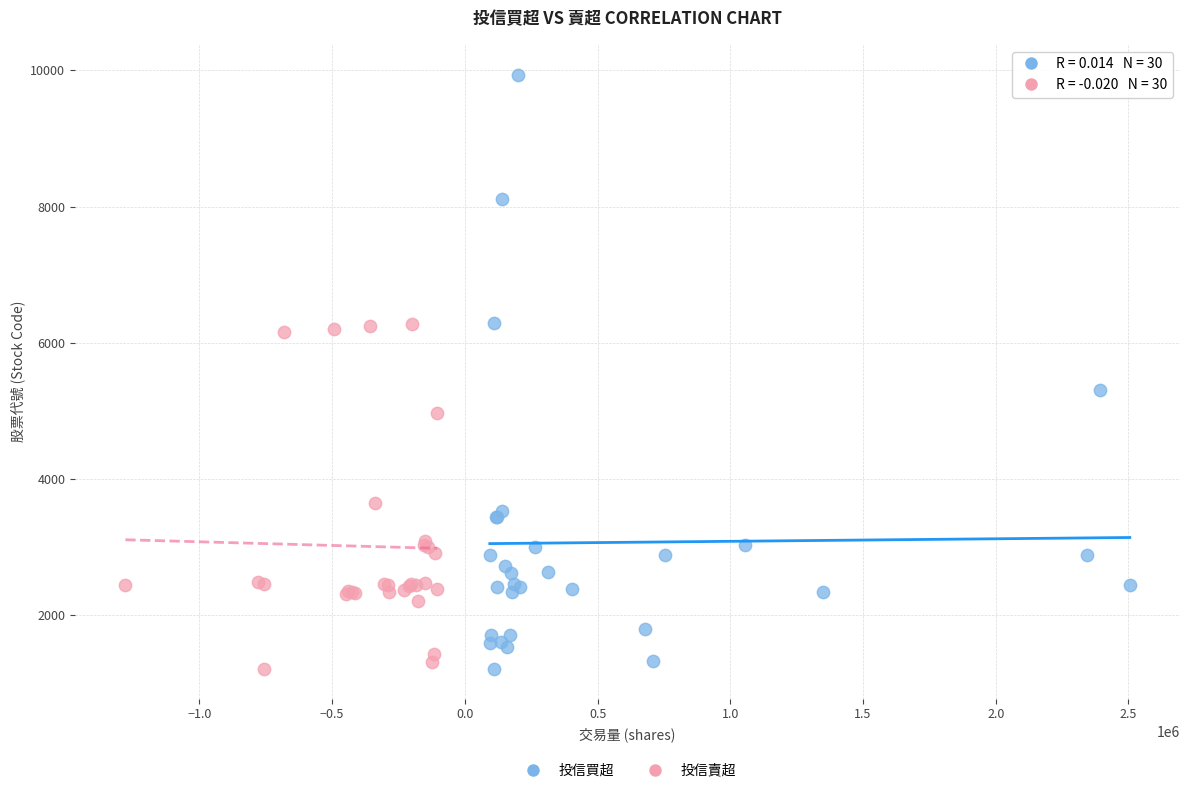

Which series contains the highest Y value?

投信買超